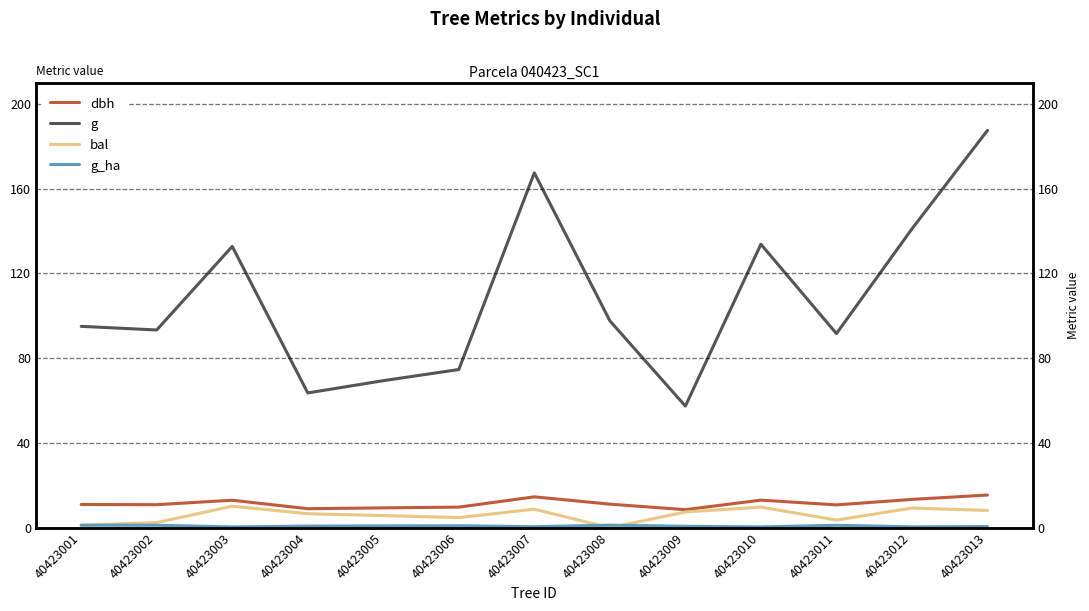

What is the total value across all series at 40423004?

80.1